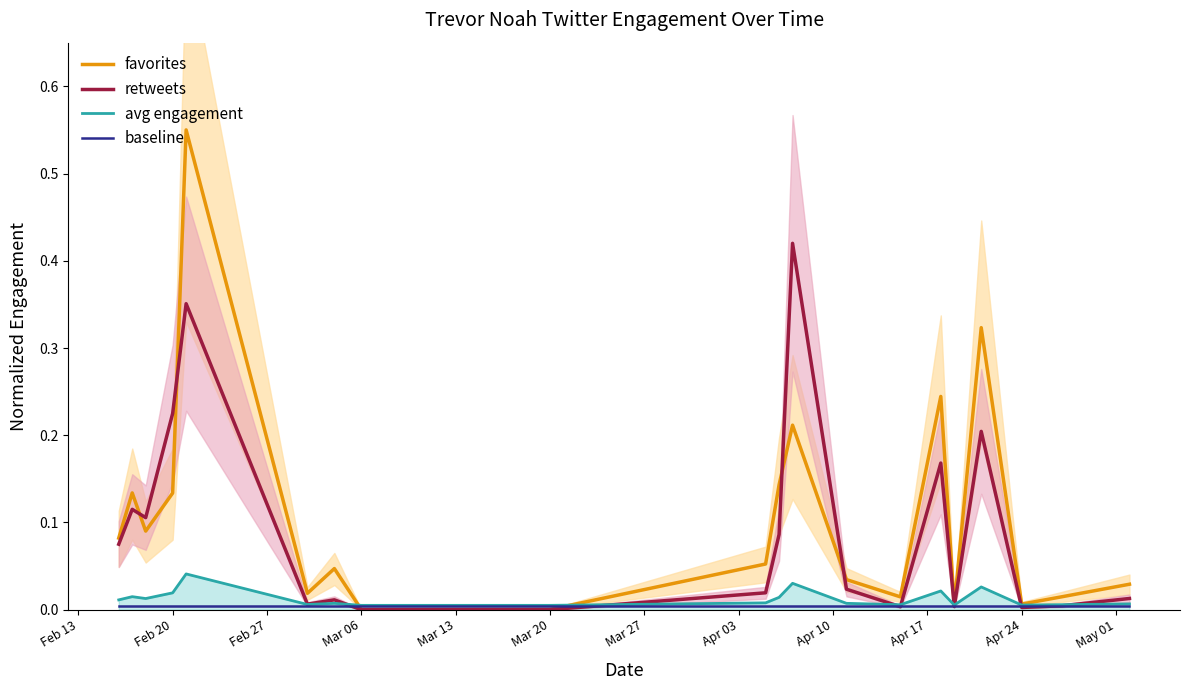

The value of favorites at Feb 13 is 0.1. True or false?

False